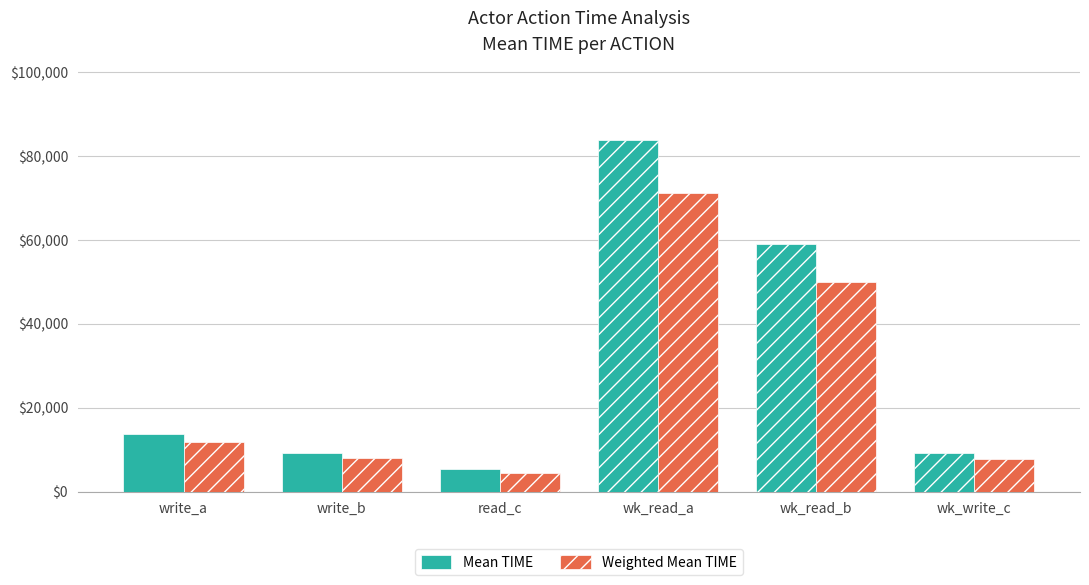

What is the label of the 2nd bar from the left?

write_b